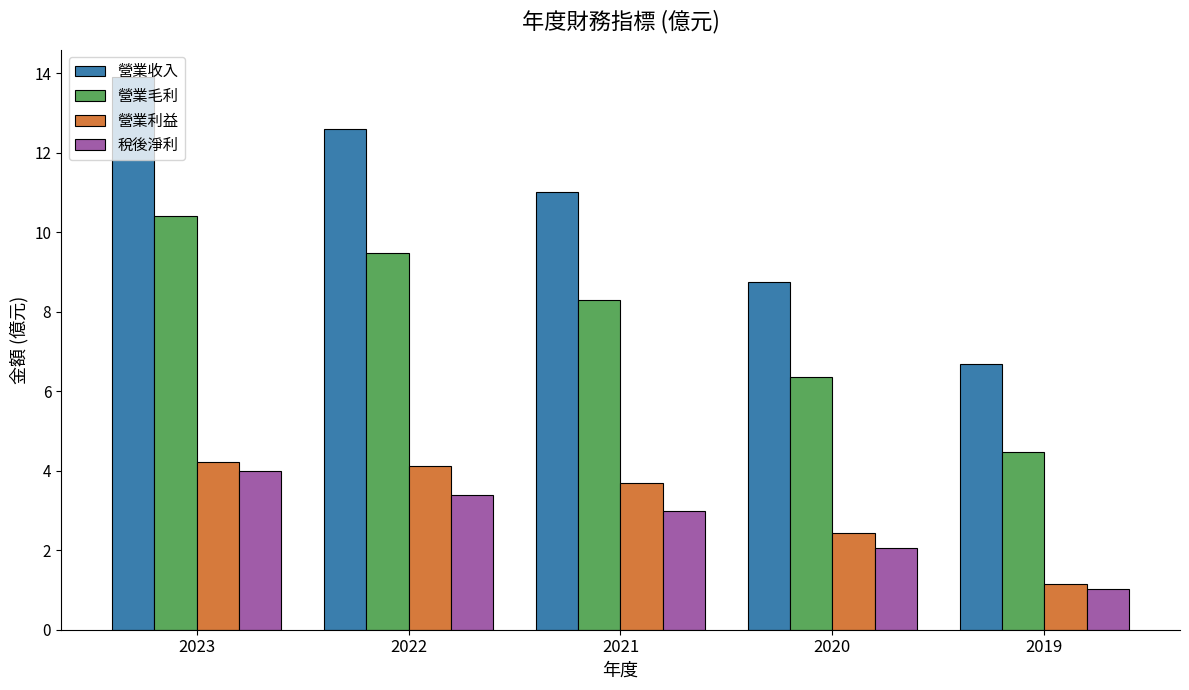

List the labels in order of 營業毛利 value, smallest first.

2019, 2020, 2021, 2022, 2023